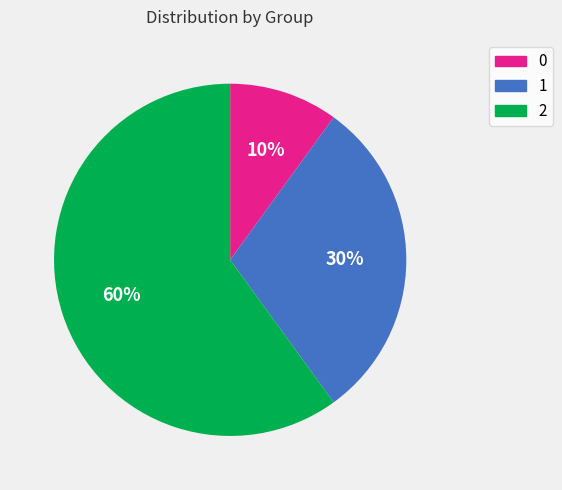

What percentage is the 0 slice, to the nearest percent?

10%